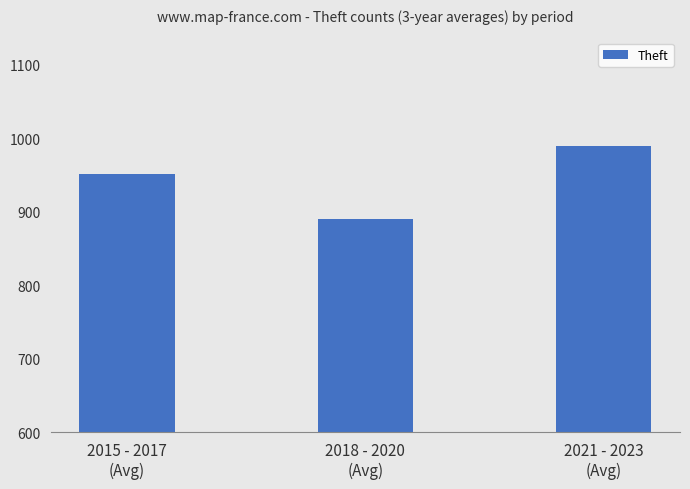

Are the bars horizontal?

No